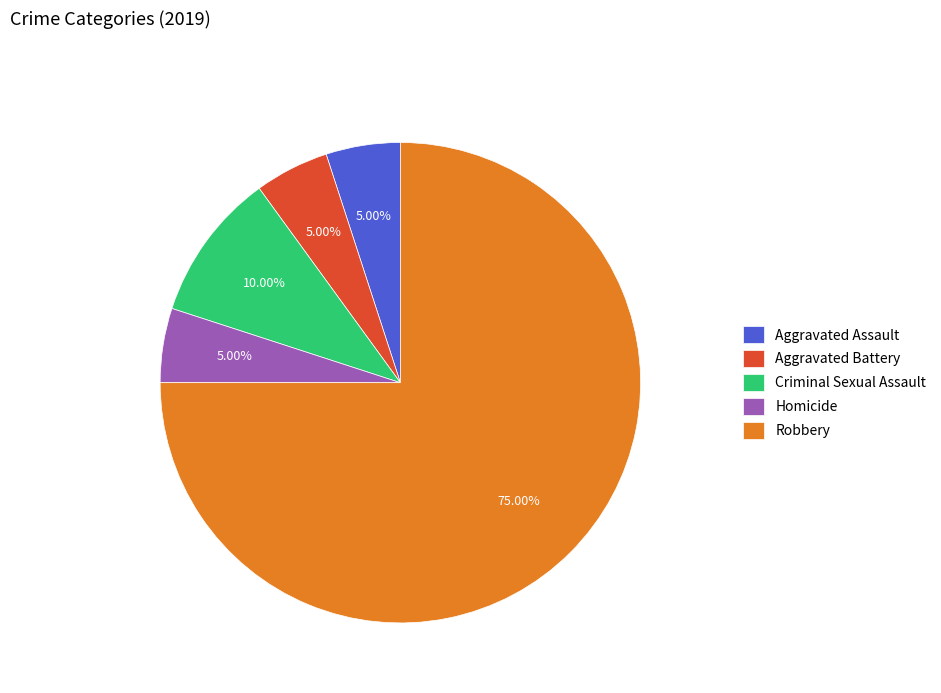

Which has a higher value, Homicide or Robbery?

Robbery